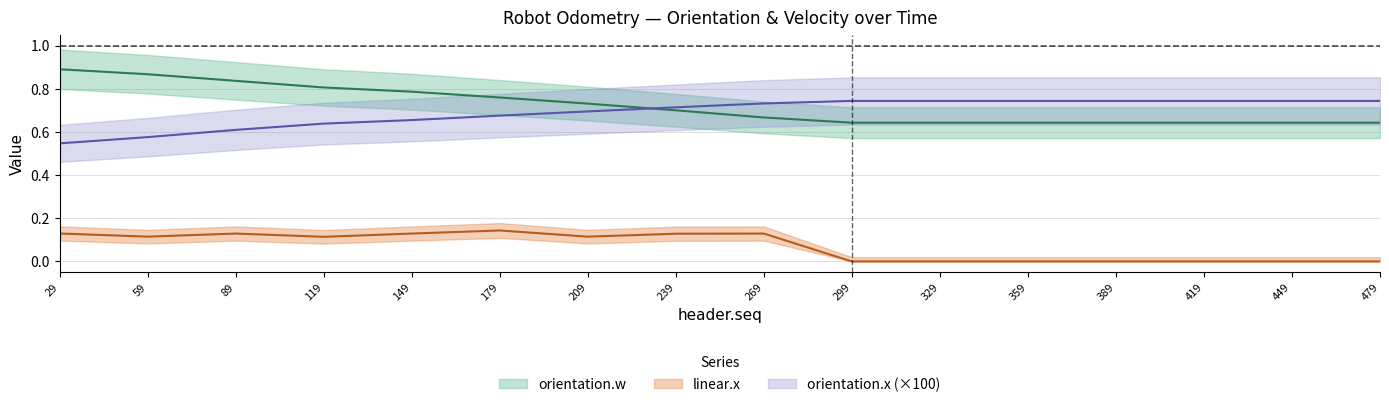

Does the chart have visible grid lines?

Yes